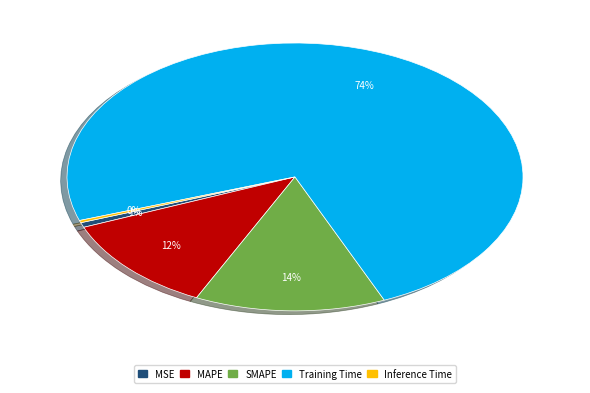

Between MSE and MAPE, which is larger?

MAPE